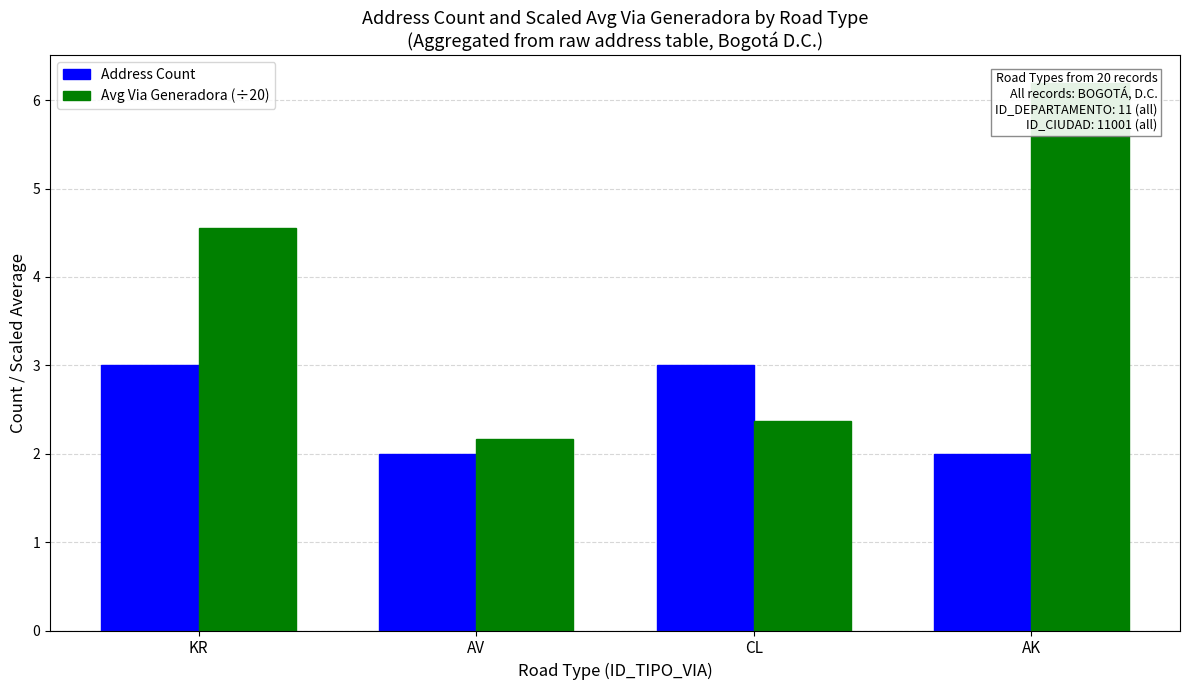

List the labels in order of Address Count value, smallest first.

AV, AK, KR, CL